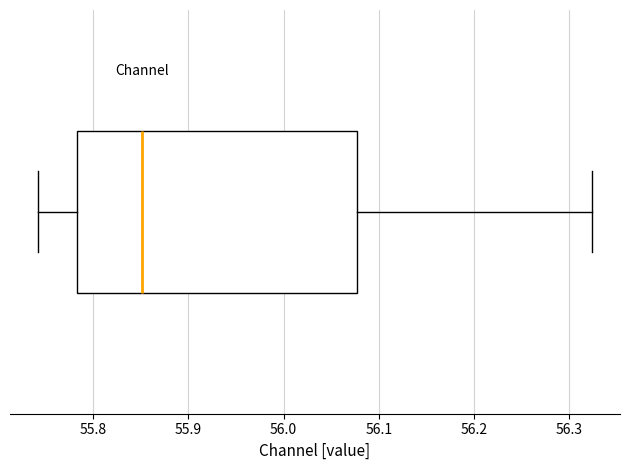

Where does the right whisker of the box end on the x-axis? The values are not printed on the chart, so give them approximately, as read against the axis.

56.32